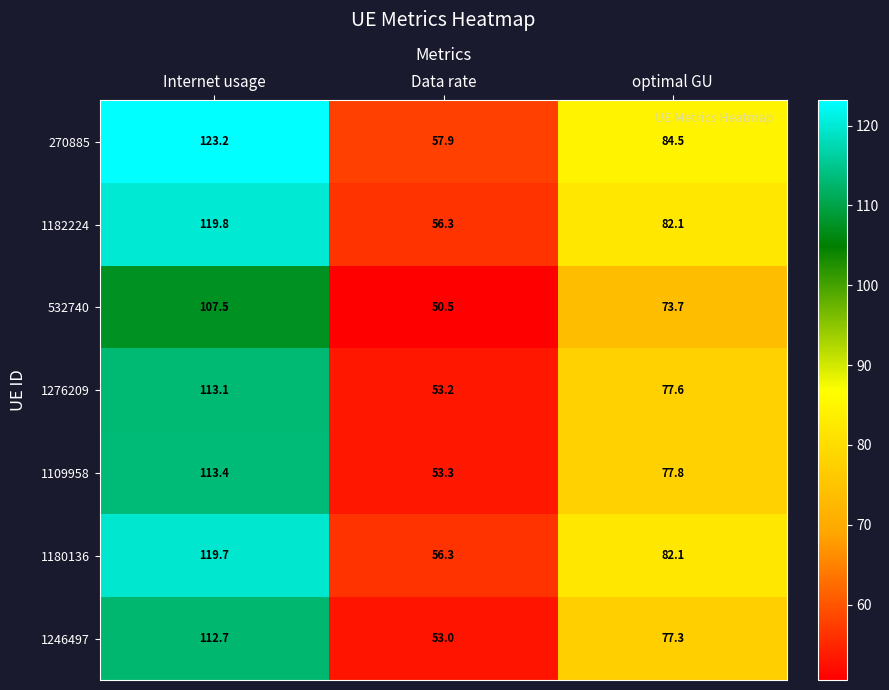

The 1276209 series shows 76.7 at Internet usage. True or false?

False